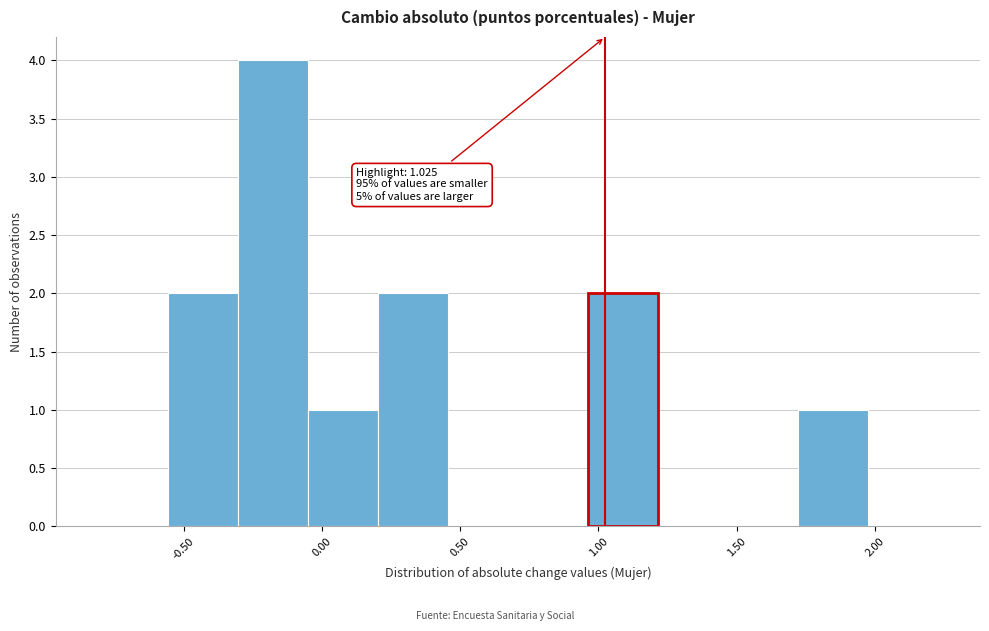

Which range on the x-axis has the tallest bar?

-0.30 to -0.05